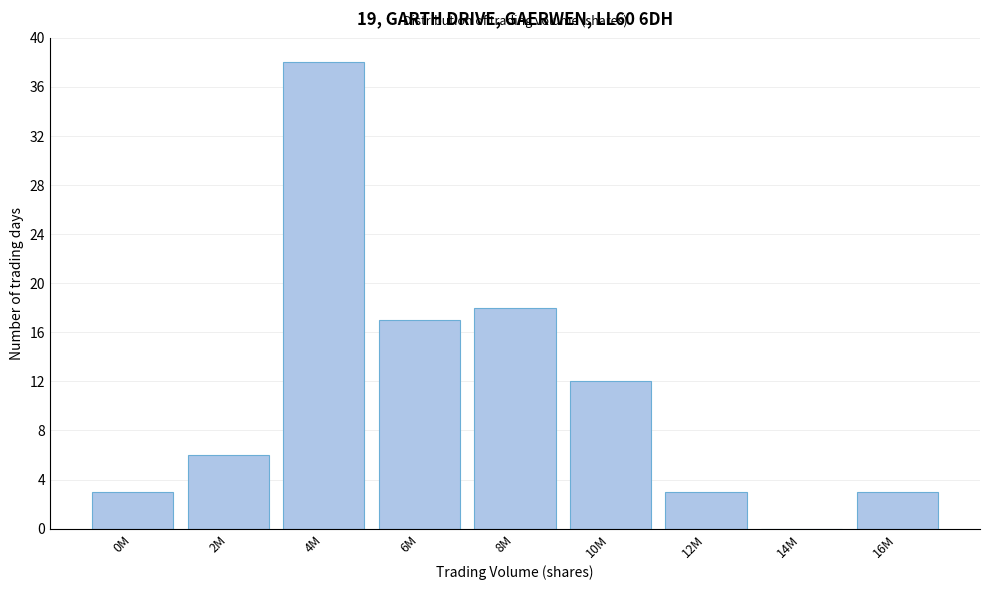

Reading left to right, transcribe all the data shown in this chart.

0M=3	2M=6	4M=38	6M=17	8M=18	10M=12	12M=3	14M=0	16M=3